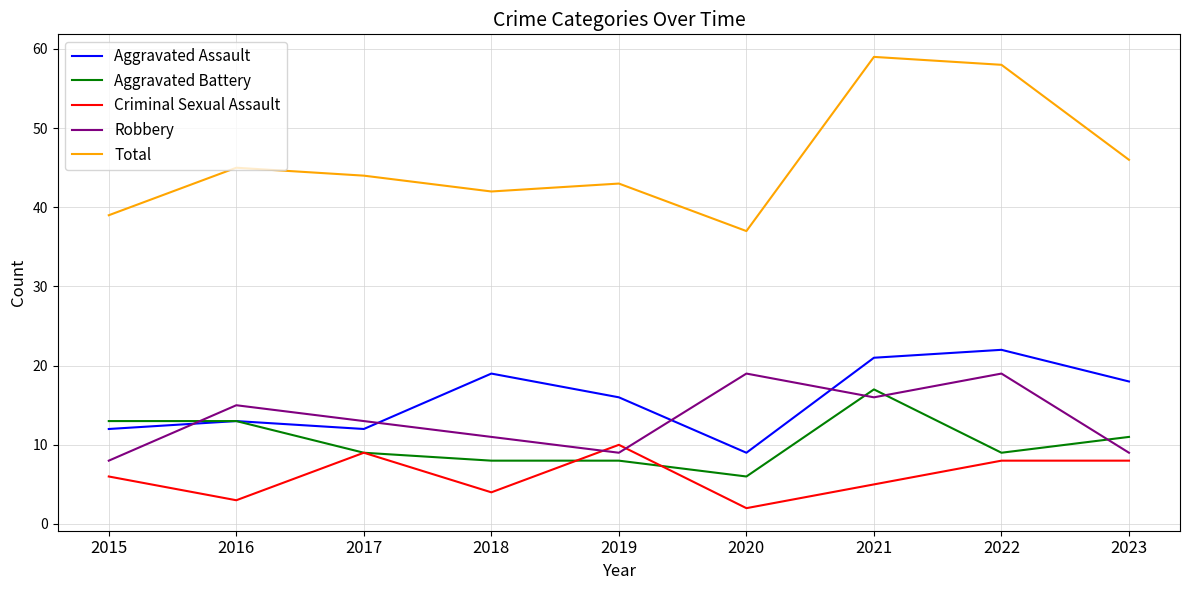

What is the difference between the maximum and minimum values in the Criminal Sexual Assault series?

8